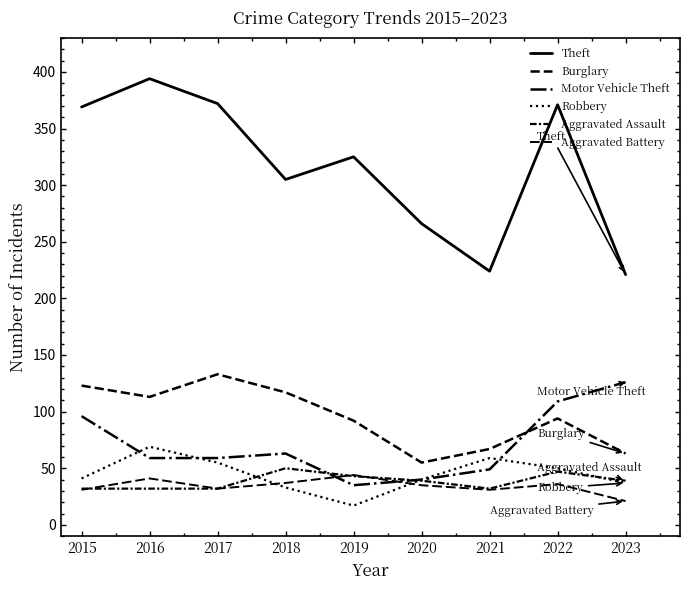

Where do Motor Vehicle Theft and Burglary first cross each other?

2021 and 2022